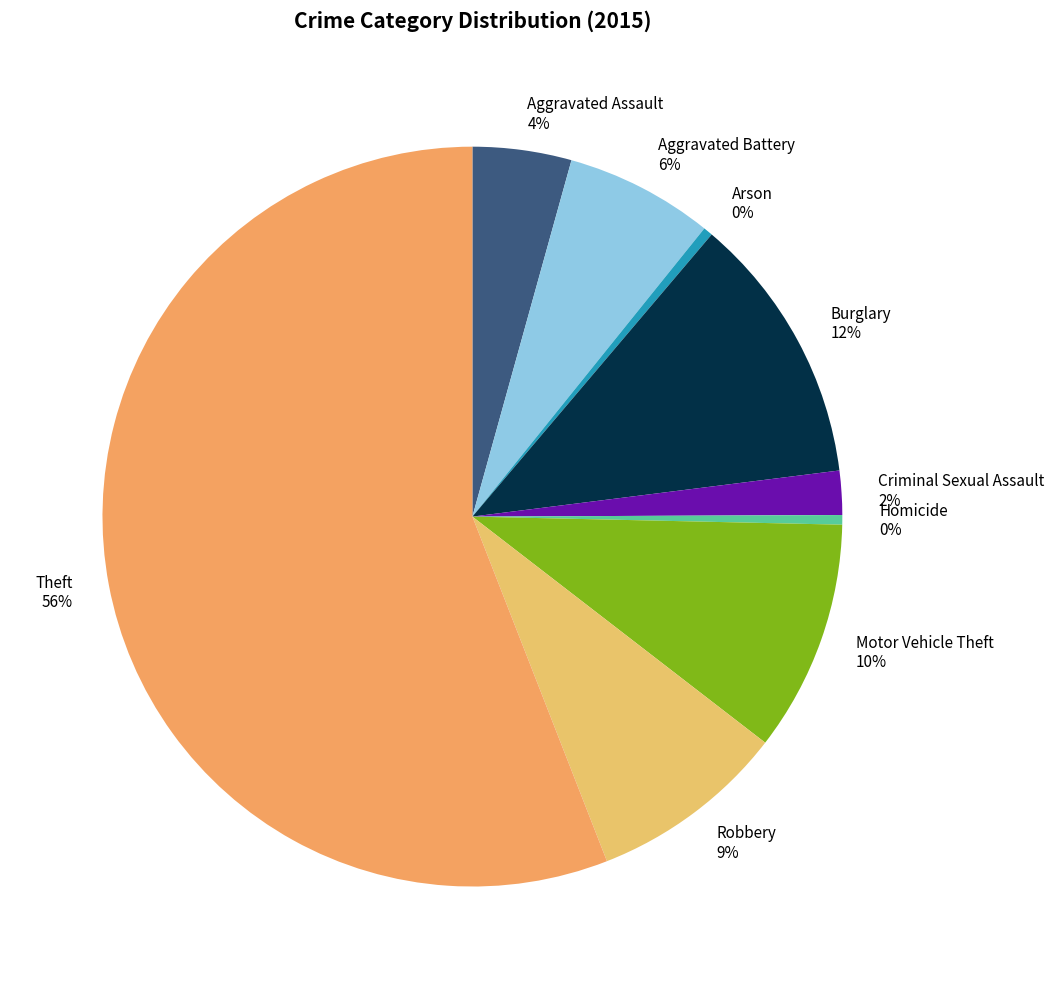

To the nearest percent, what percentage of the pie is Robbery 9%?

9%